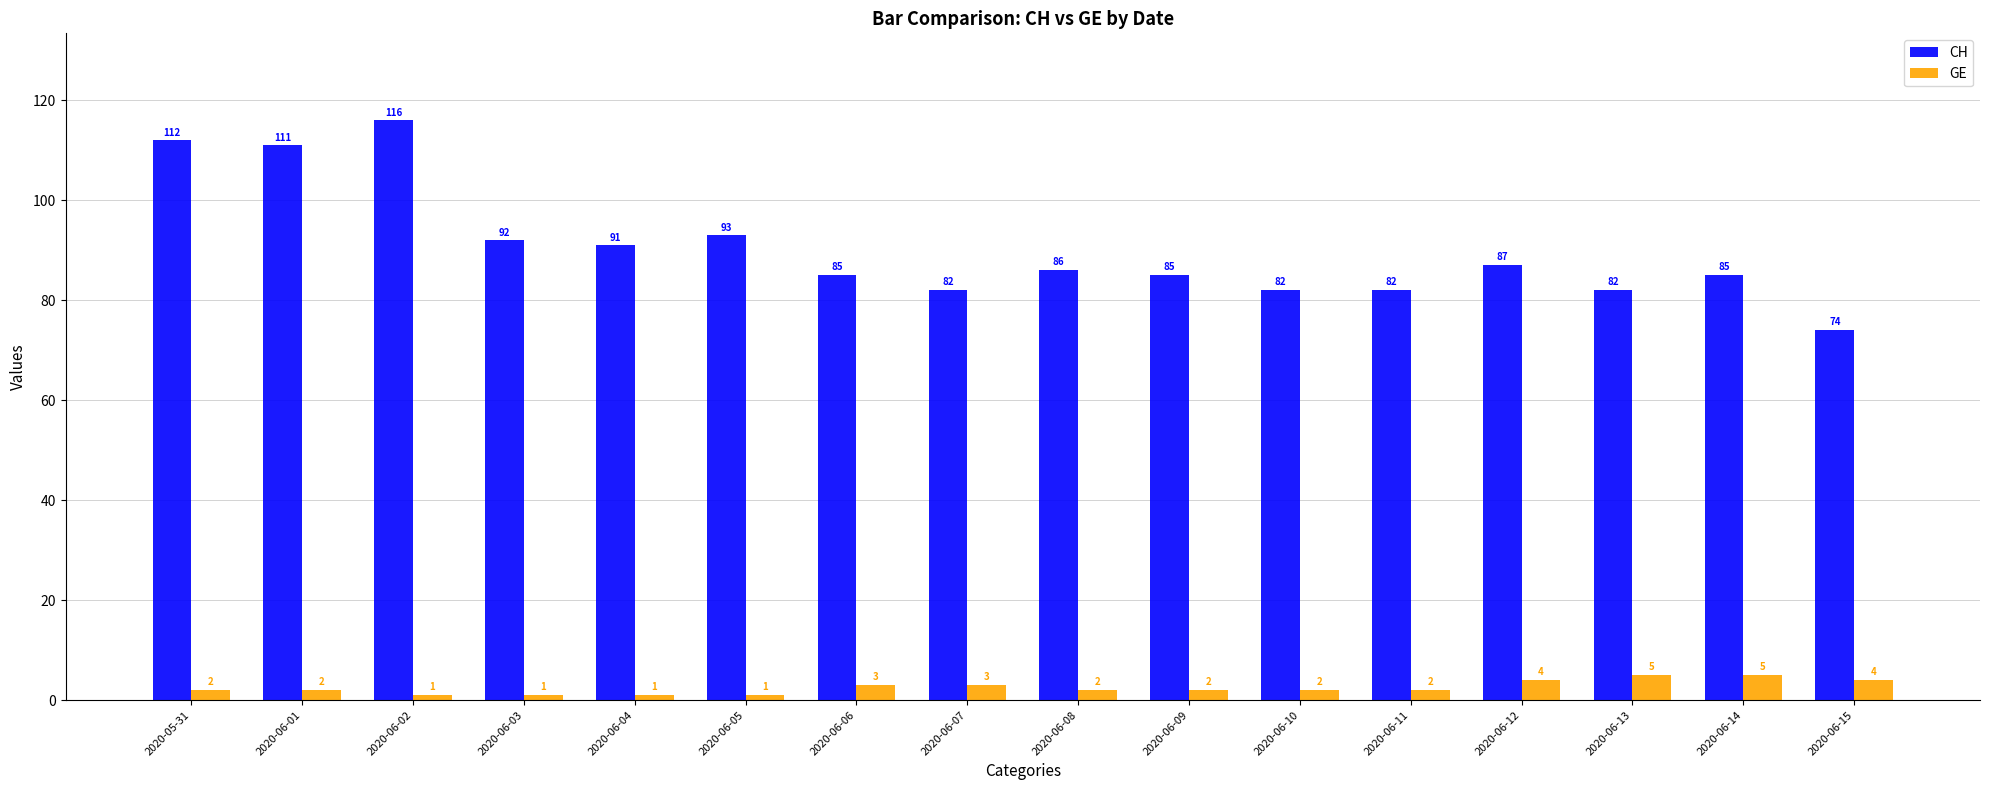

Is it true that CH equals 33 at 2020-06-13?

False